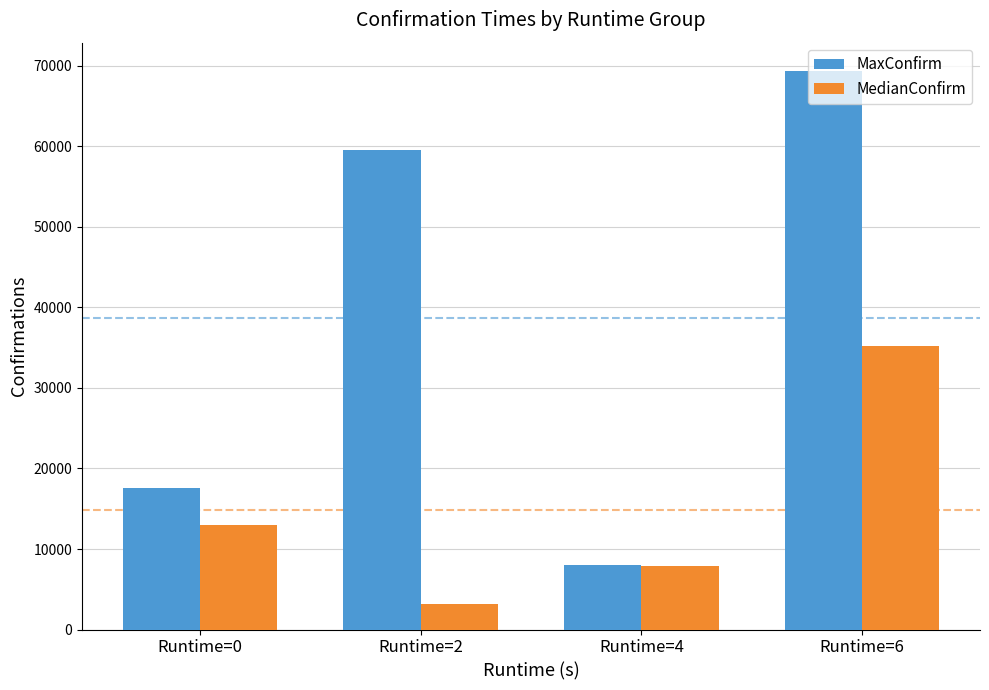

What is the sum of the MedianConfirm values at Runtime=0 and Runtime=2?

16176